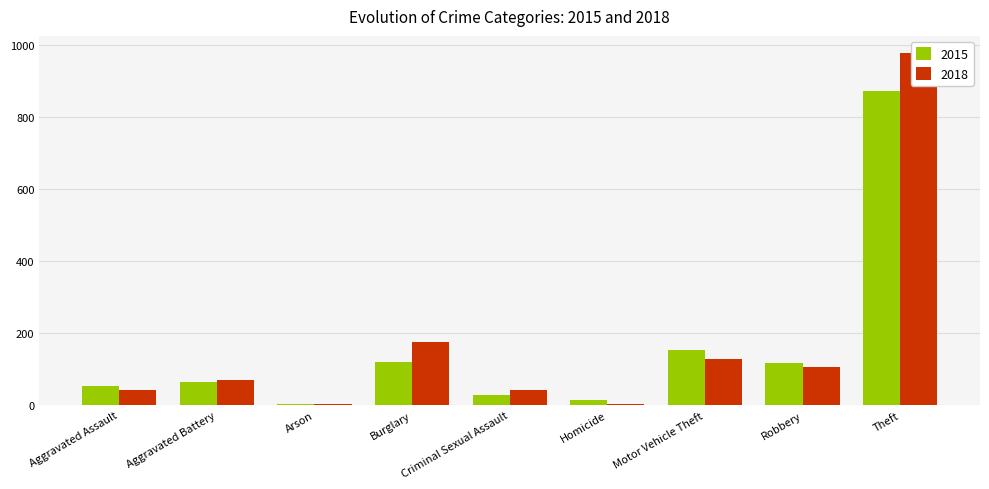

What is the difference between the highest and lowest values at Aggravated Assault?

11